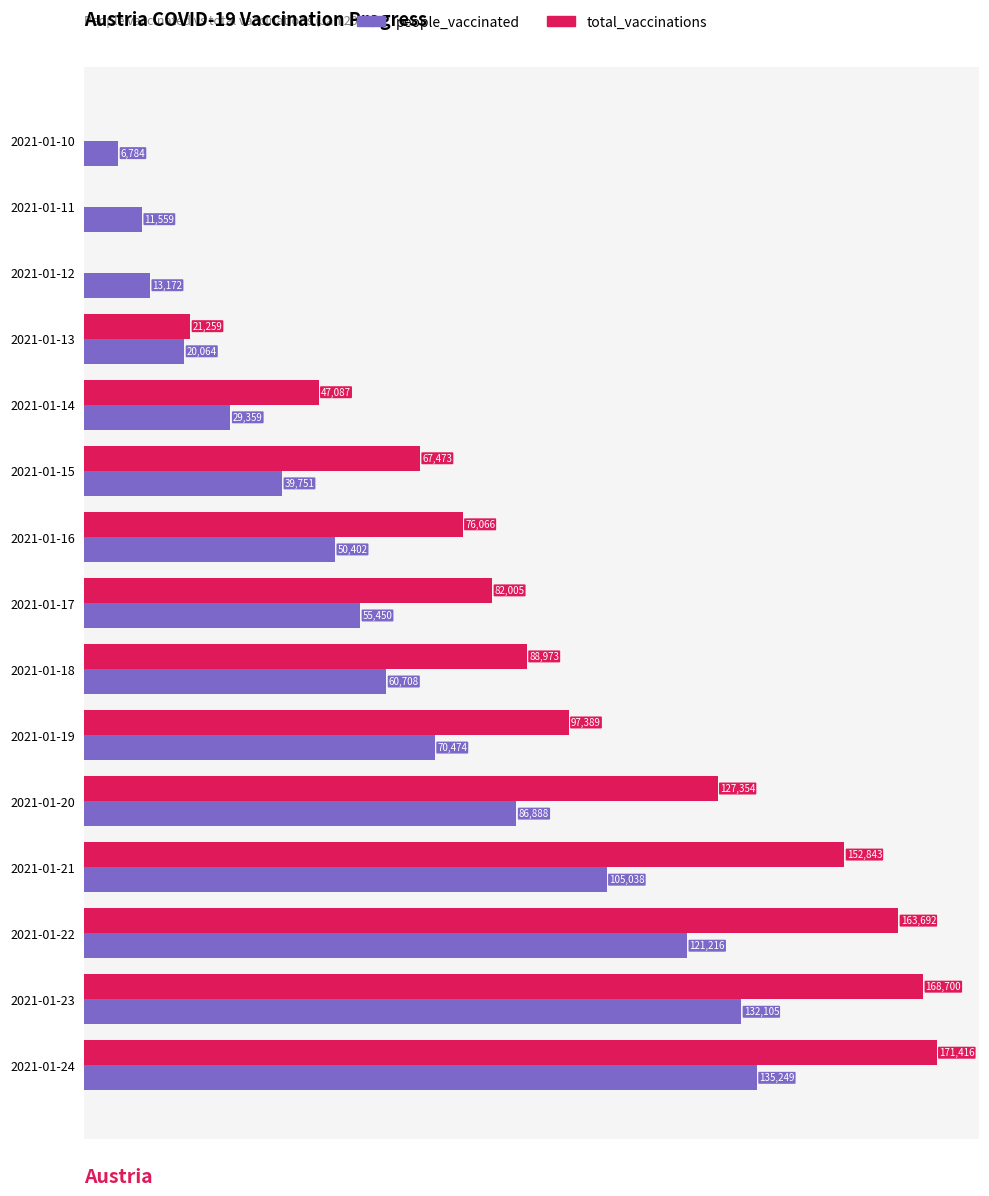

Which category has the highest value across all series?

2021-01-24